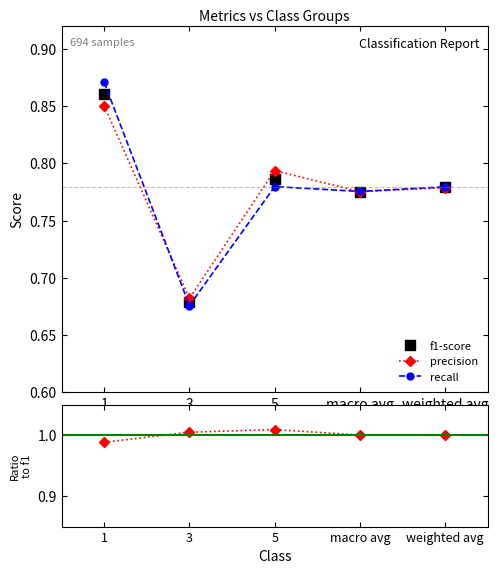

True or false: recall has a value of 0.8 at macro avg.

True